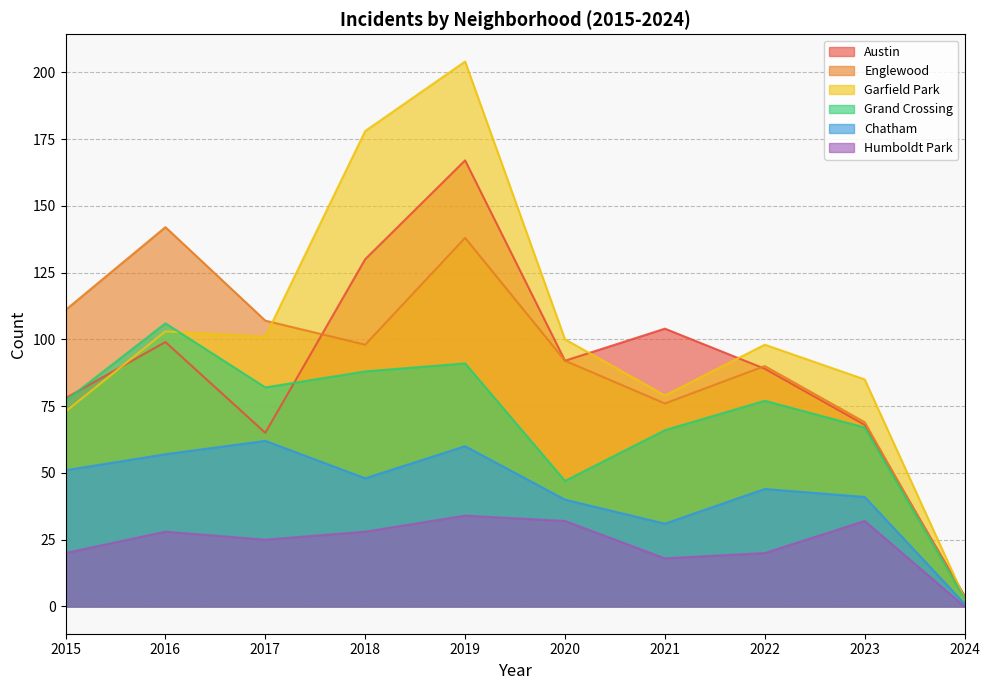

At how many categories does at least one series exceed 122?

3